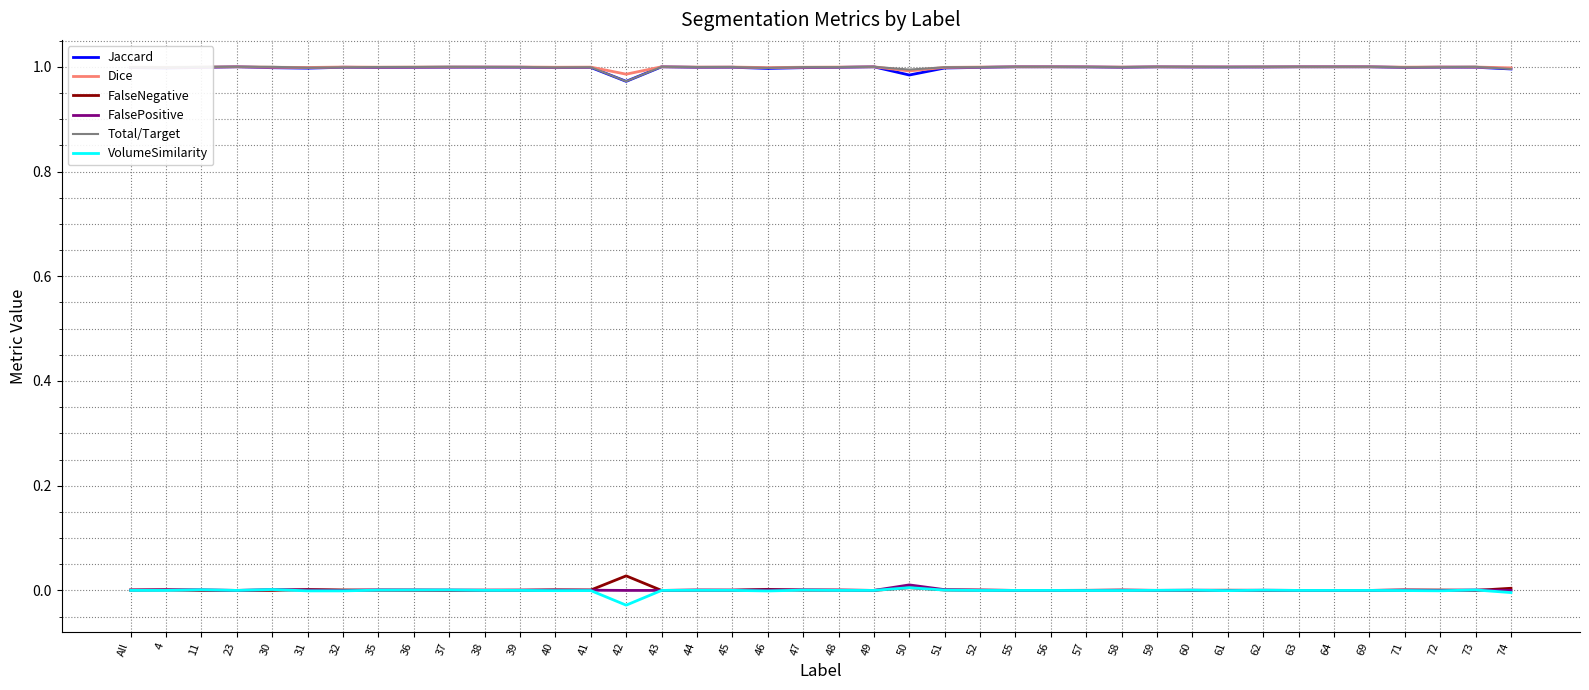

Between 40 and 56, which series saw the biggest shift?

Jaccard